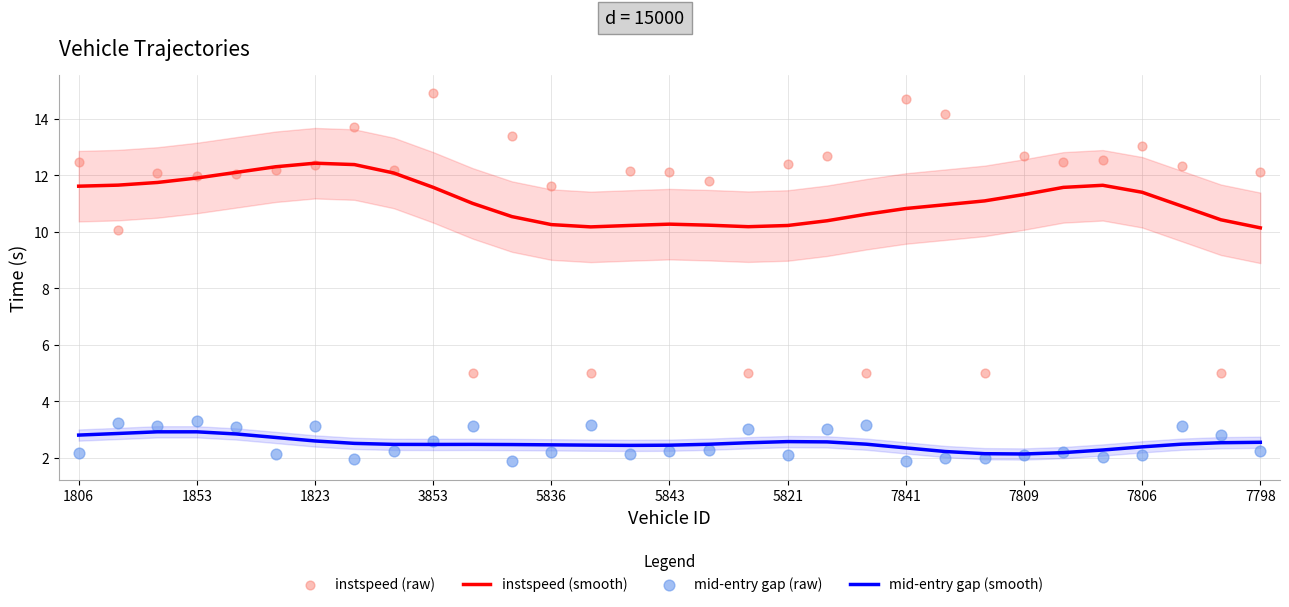

The instspeed (smooth) series shows 10.3 at 5843. True or false?

True